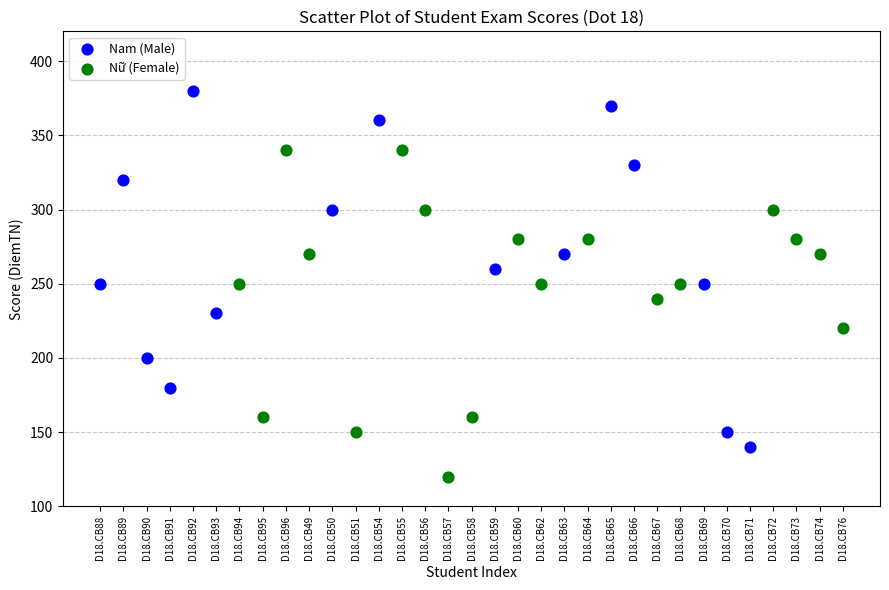

Which series contains the highest Y value?

Nam (Male)